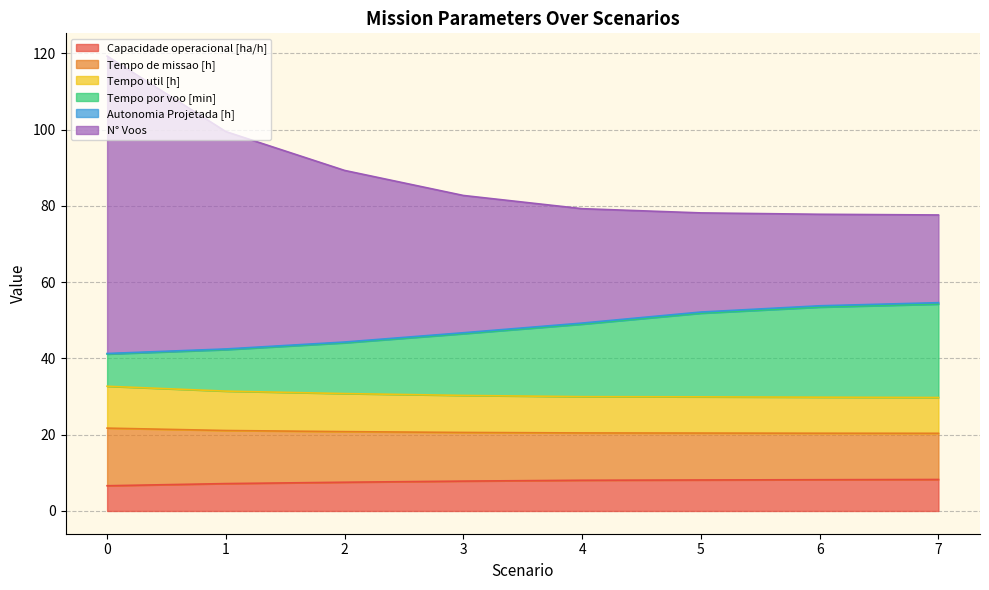

What is the maximum value for Capacidade operacional [ha/h]?

8.3